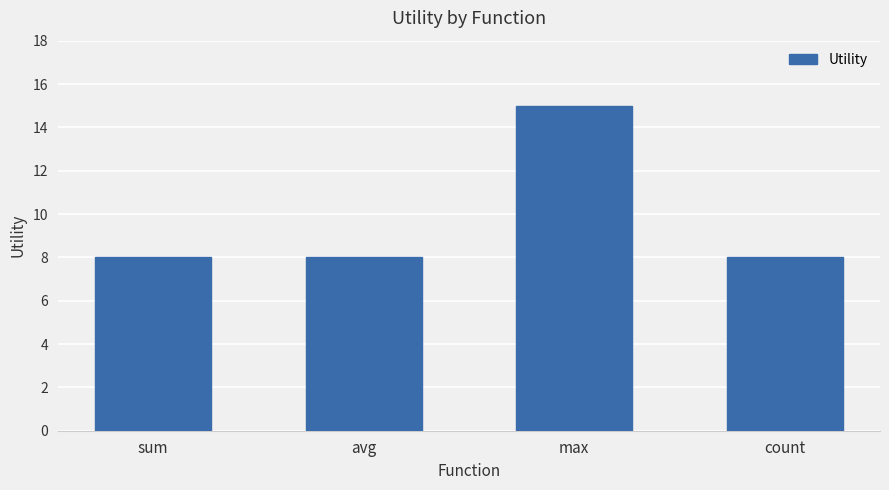

What is the label of the 4th bar from the left?

count